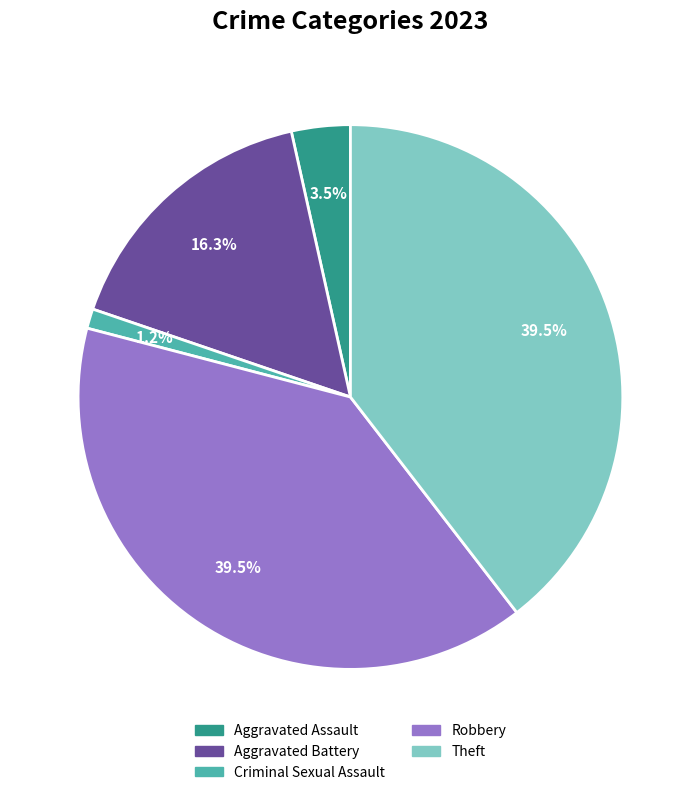

Is there a majority slice in this chart?

No